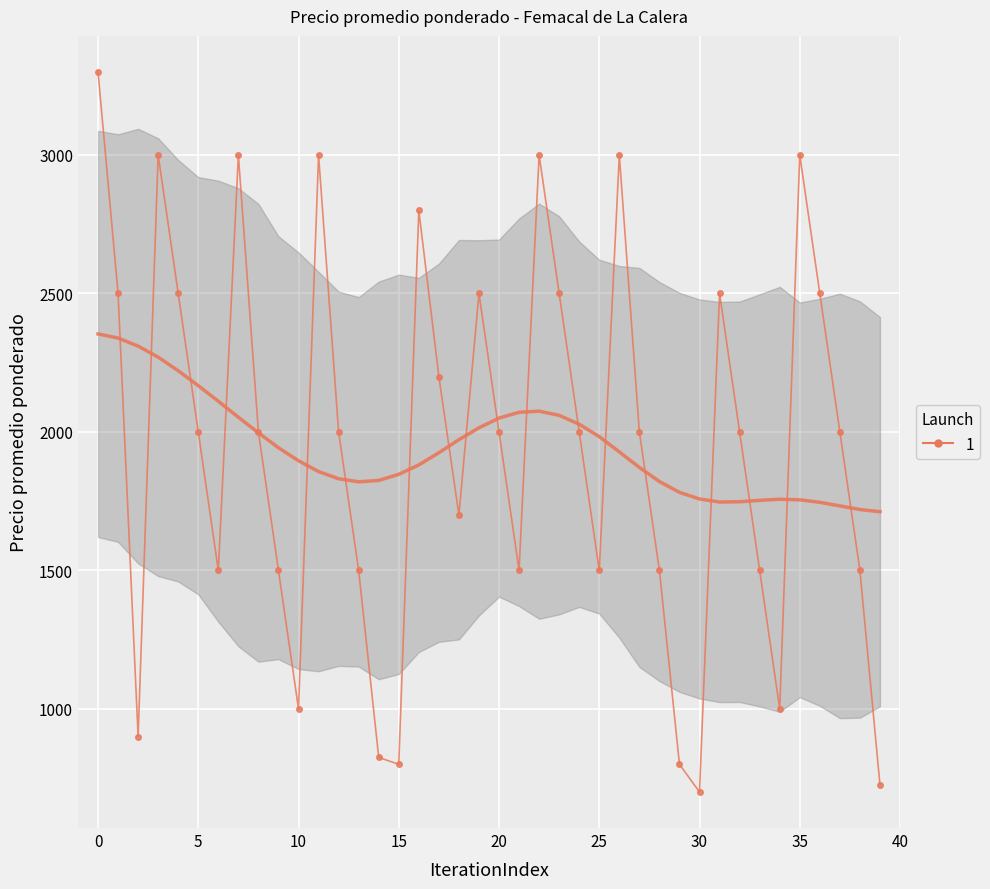

What is the greatest value displayed?

3300